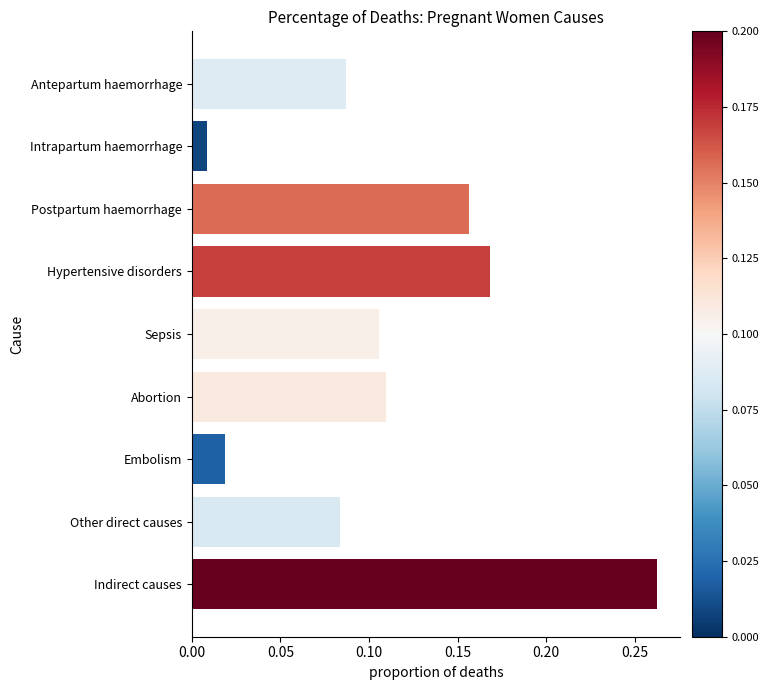

Is it true that the value at Antepartum haemorrhage is 0.0?

False